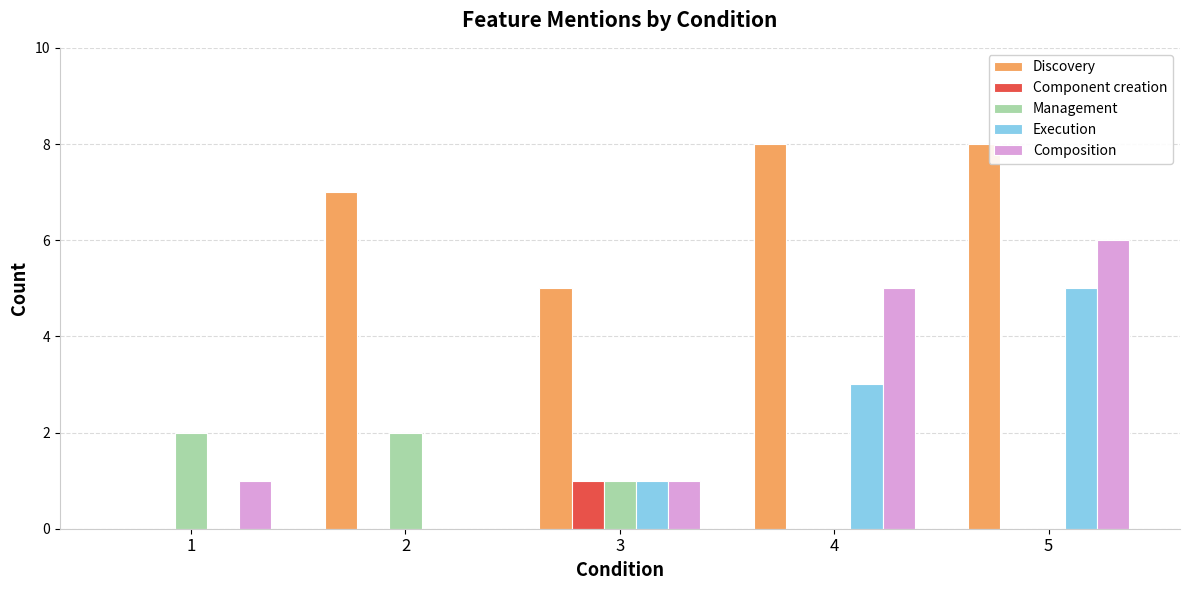

Reading left to right, what are all the values shown in this chart?

Discovery: 1=0	2=7	3=5	4=8	5=8
Component creation: 1=0	2=0	3=1	4=0	5=0
Management: 1=2	2=2	3=1	4=0	5=0
Execution: 1=0	2=0	3=1	4=3	5=5
Composition: 1=1	2=0	3=1	4=5	5=6